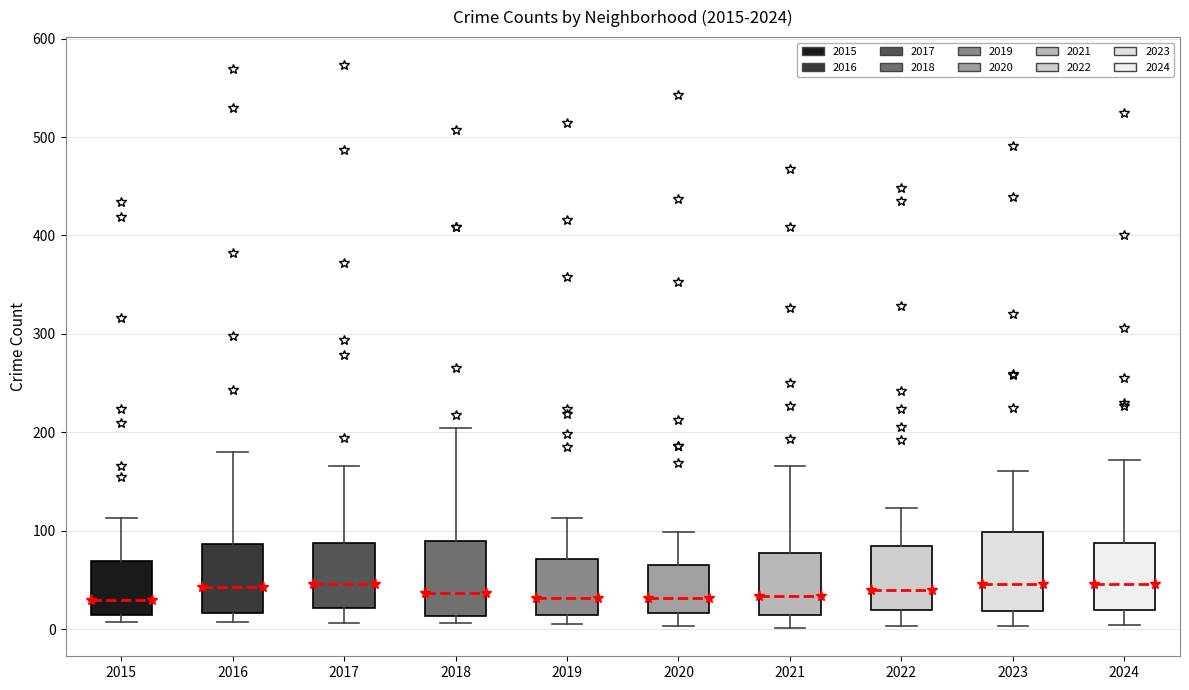

Where does the upper whisker of the box at x = 2020 end on the y-axis? The values are not printed on the chart, so give them approximately, as read against the axis.

100